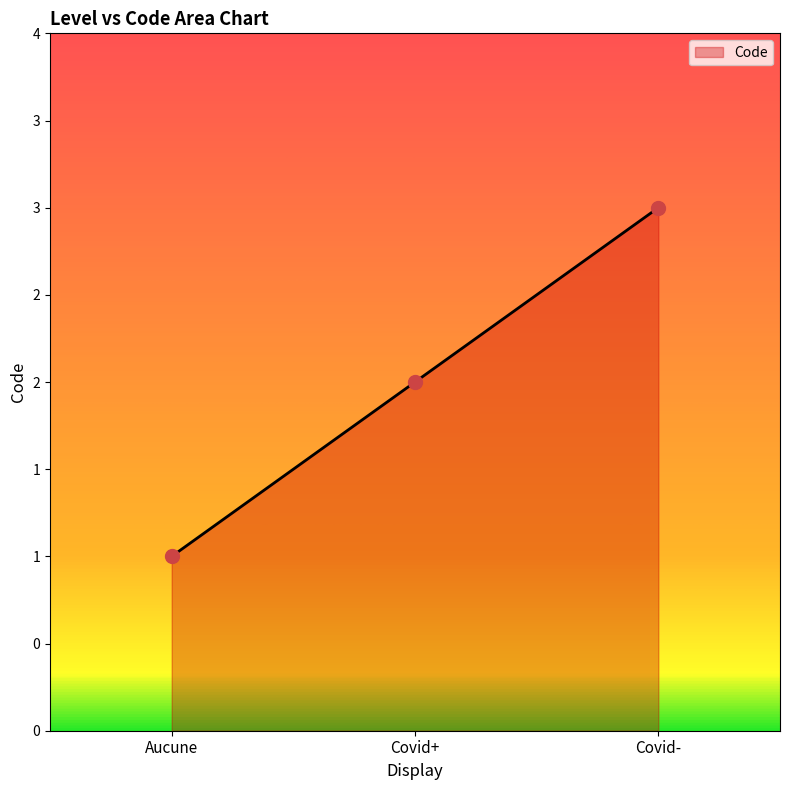

Approximately how many times larger is the value at Covid+ compared to Aucune?

2.0